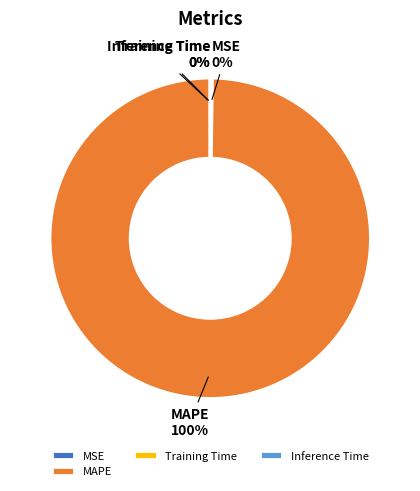

Is it true that MAPE is 87% of the pie?

False